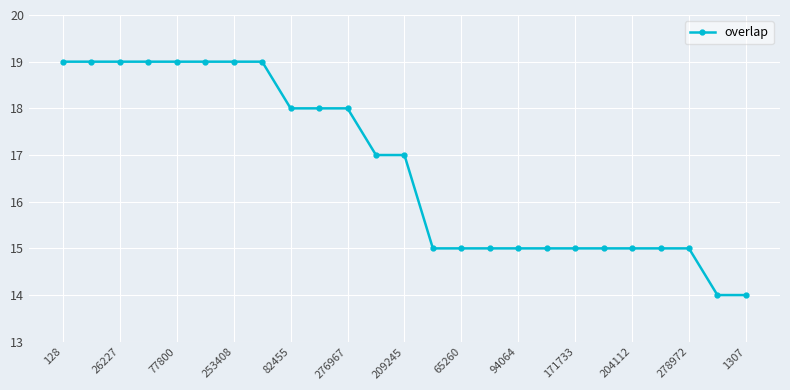

What is the difference between the second highest and minimum values?

5